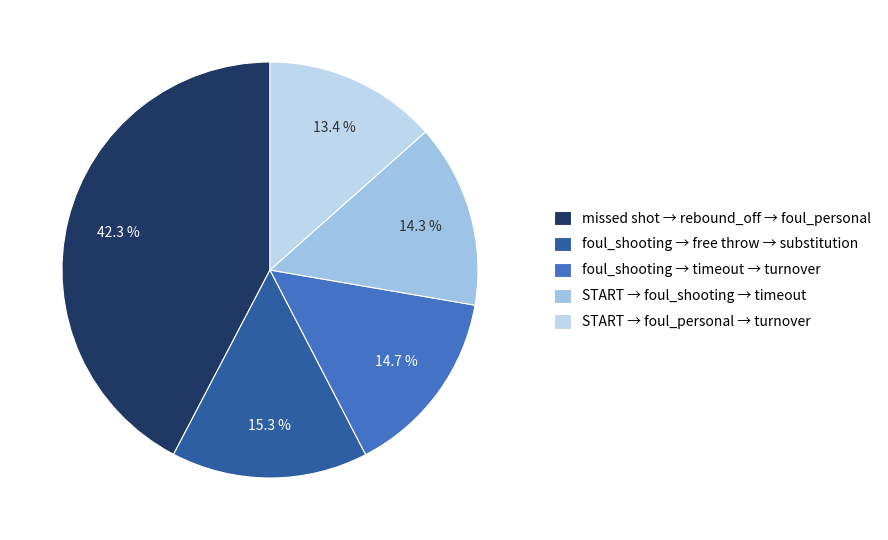

To the nearest percent, what is the combined percentage of START → foul_shooting → timeout and foul_shooting → timeout → turnover?

29%